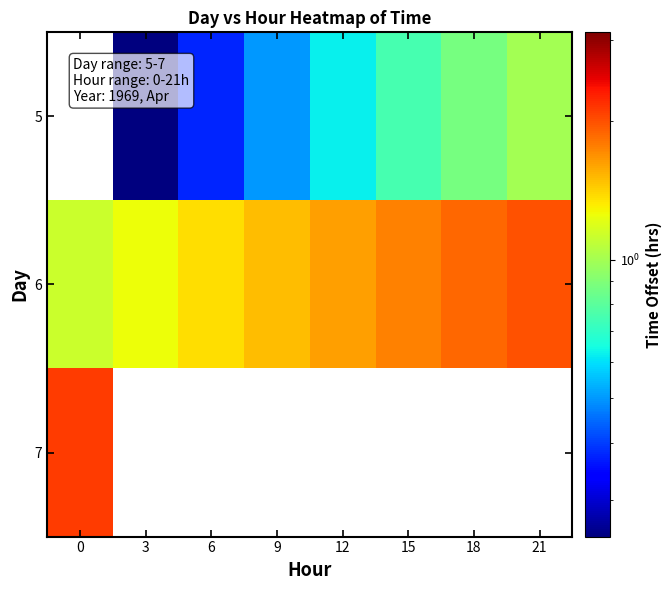

Which has a higher value, 12 or 0?

12